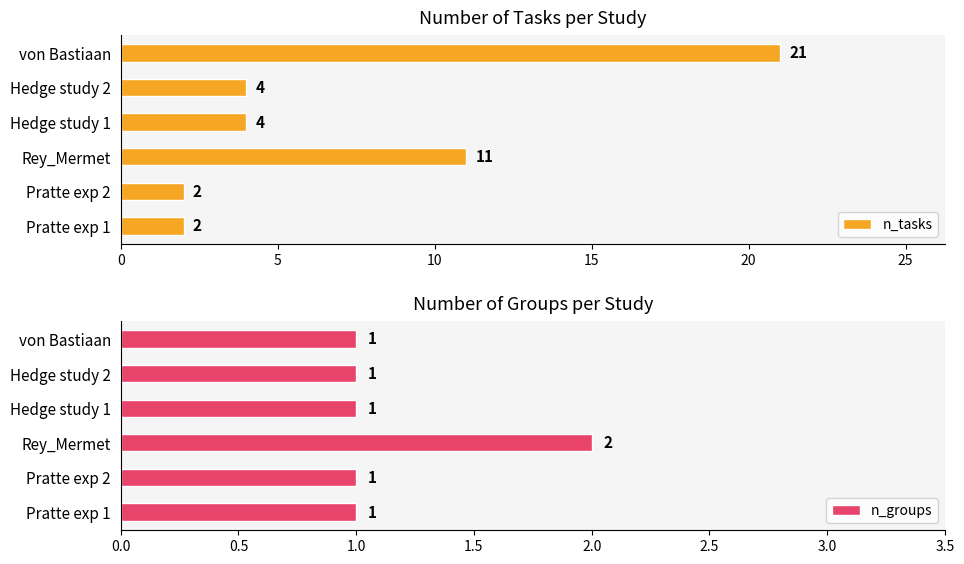

Reading left to right, what are all the values shown in this chart?

n_tasks: 2	2	11	4	4	21
n_groups: 1	1	2	1	1	1